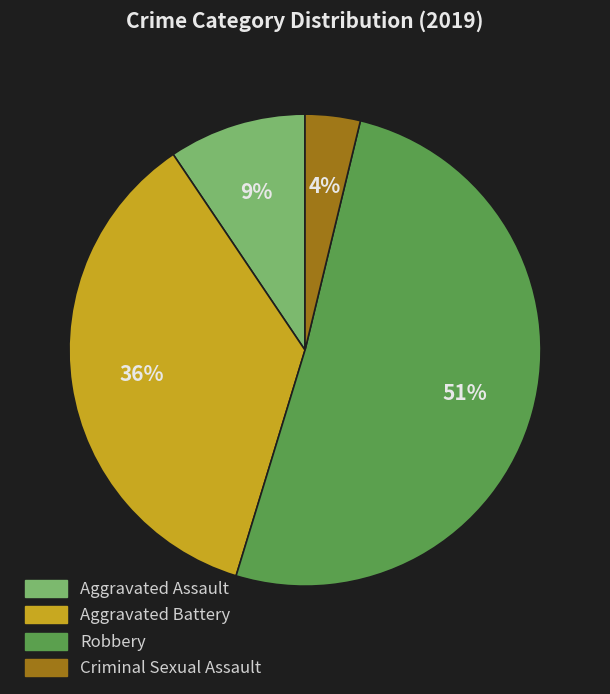

Is there a majority slice in this chart?

Yes